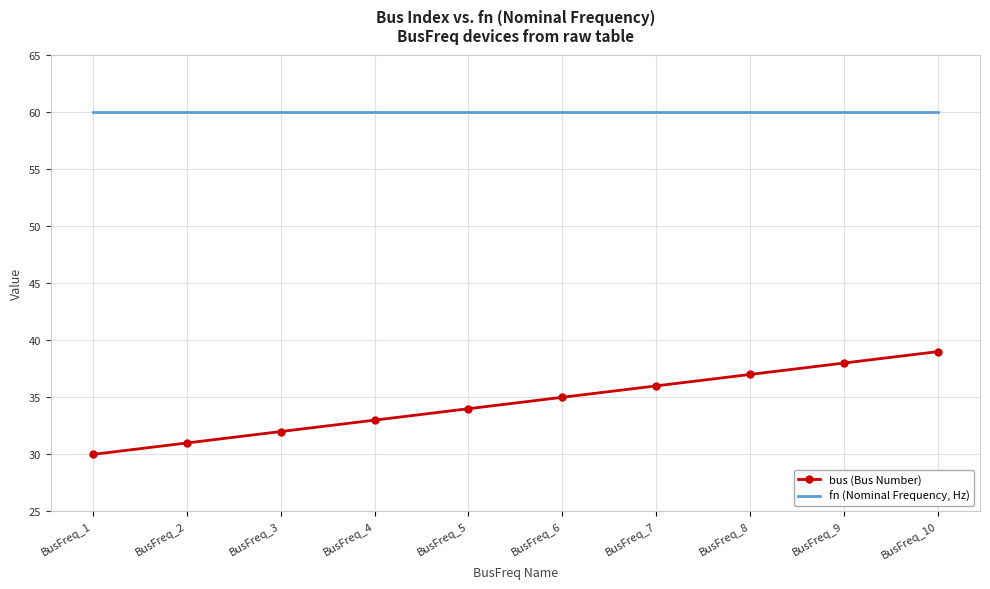

At BusFreq_8, list the series in order from smallest to largest.

bus (Bus Number), fn (Nominal Frequency, Hz)